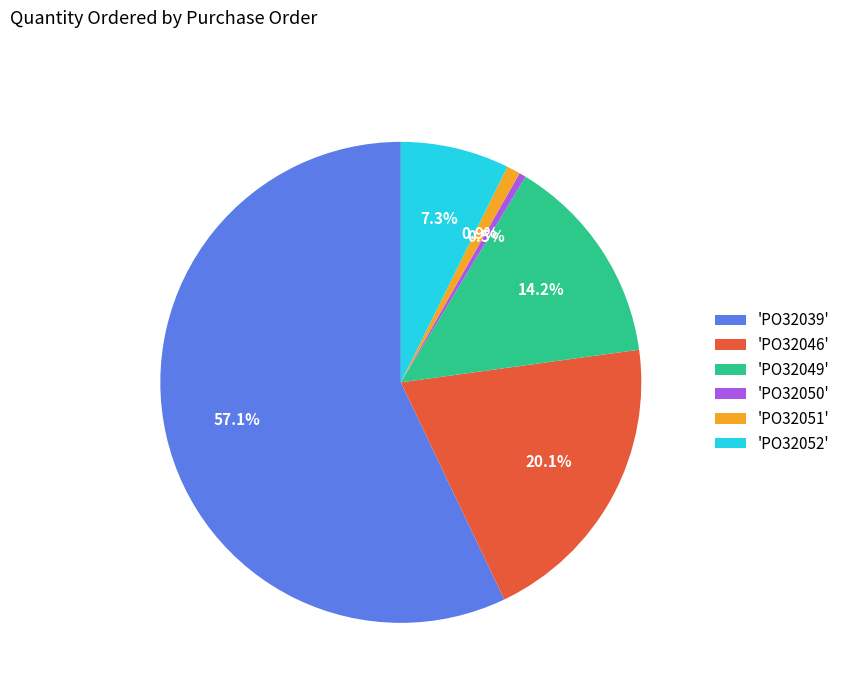

Is there any slice that represents more than half of the pie?

Yes